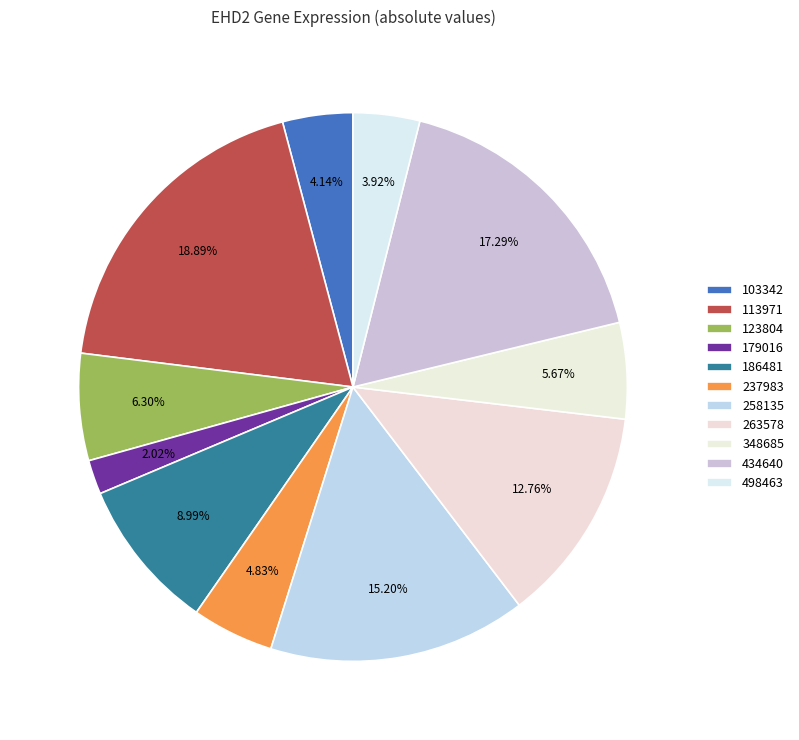

How many segments does this pie chart have?

11